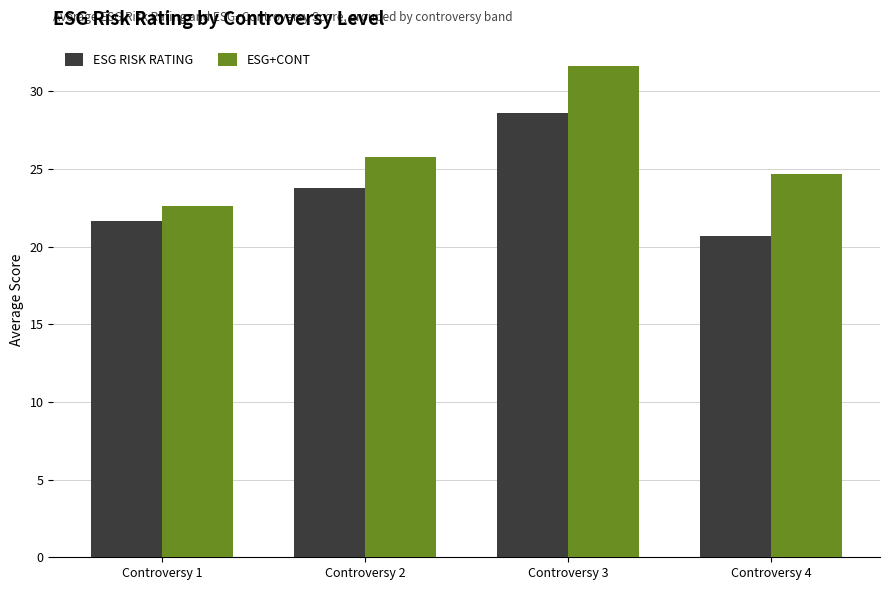

What is the spread (max minus min) of values at Controversy 4?

4.0